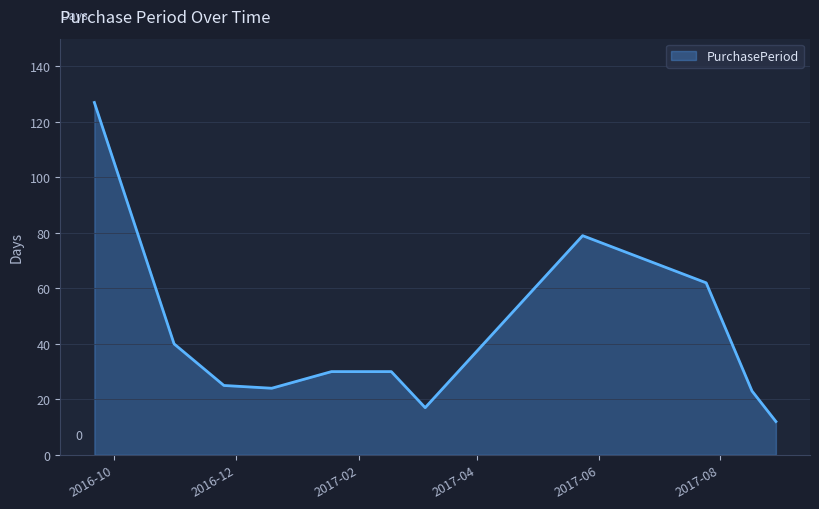

What is the greatest value displayed?

127